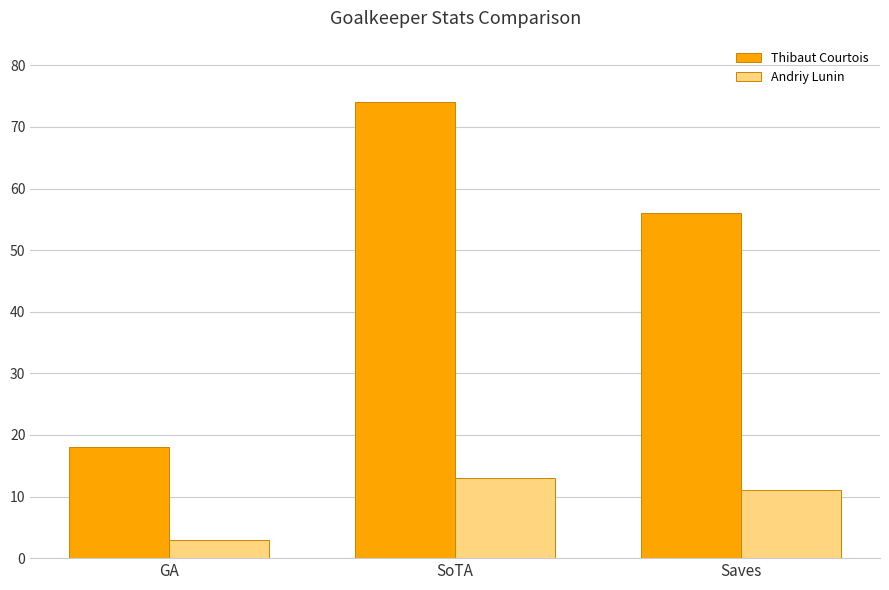

How many groups of bars are there?

3